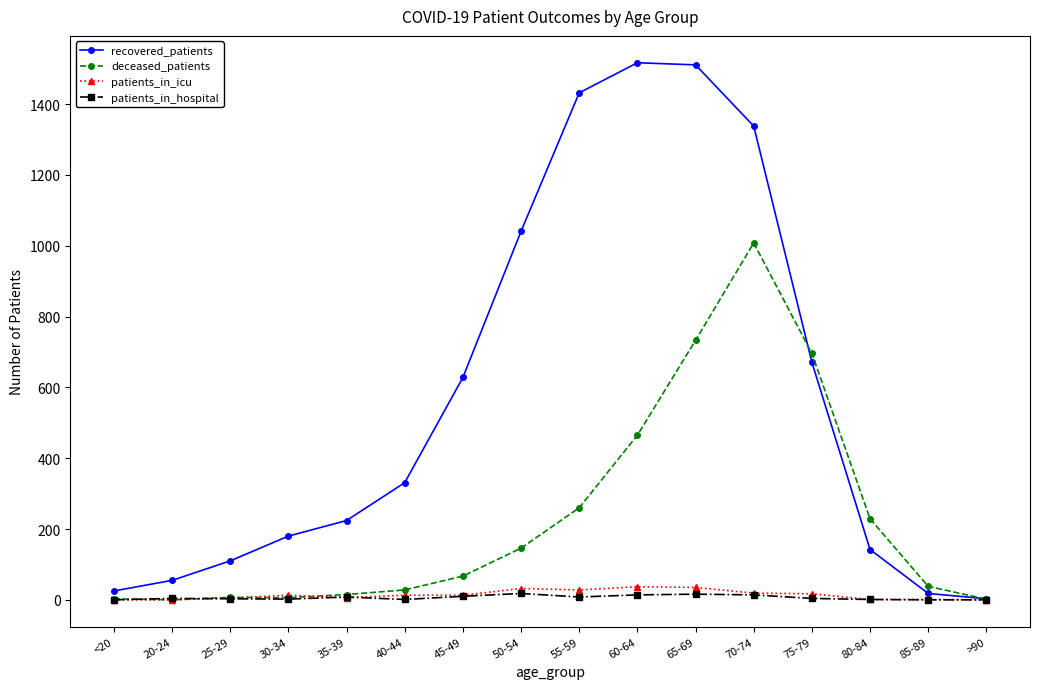

What is the average value of the deceased_patients series?

231